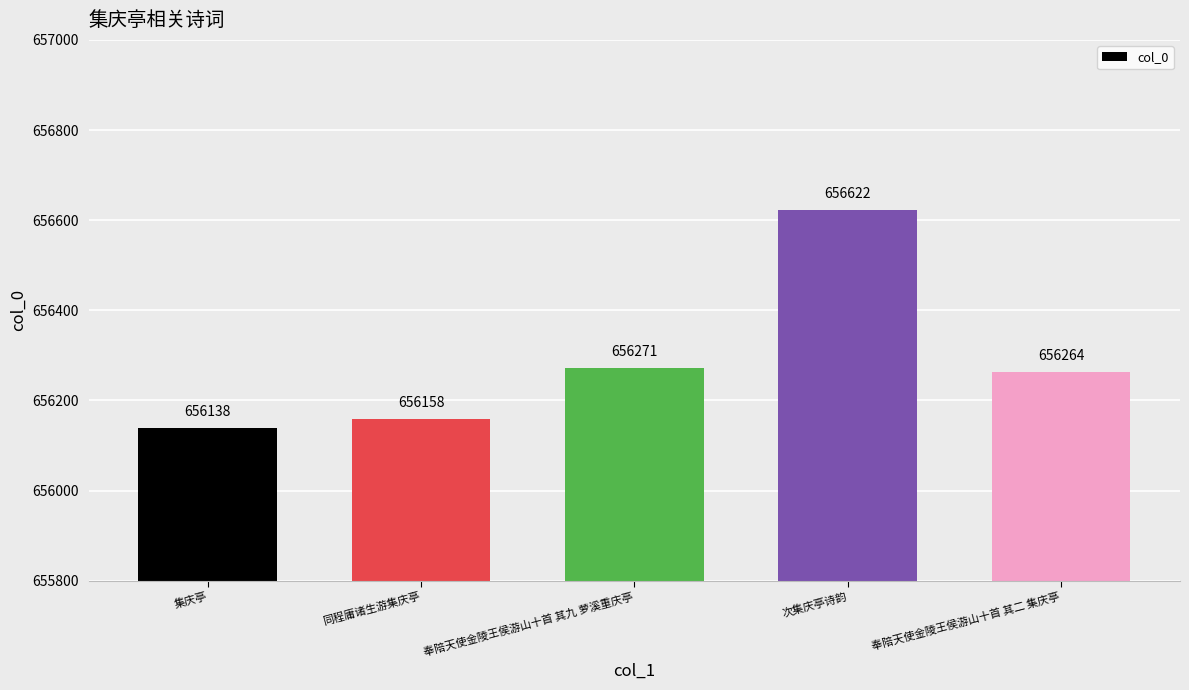

Rank the categories by value from highest to lowest.

次集庆亭诗韵, 奉陪天使金陵王侯游山十首 其九 萝溪重庆亭, 奉陪天使金陵王侯游山十首 其二 集庆亭, 同程庸诸生游集庆亭, 集庆亭